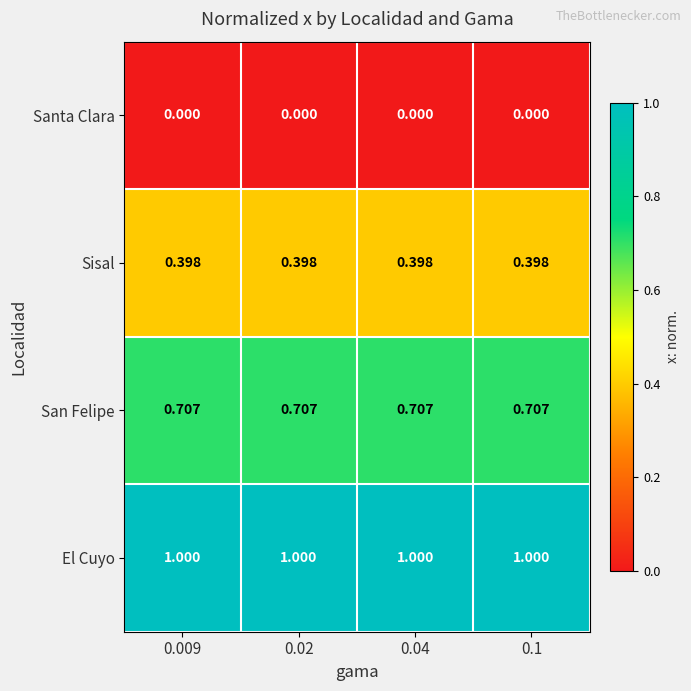

Rank the series by their maximum value, from lowest to highest.

Santa Clara, Sisal, San Felipe, El Cuyo